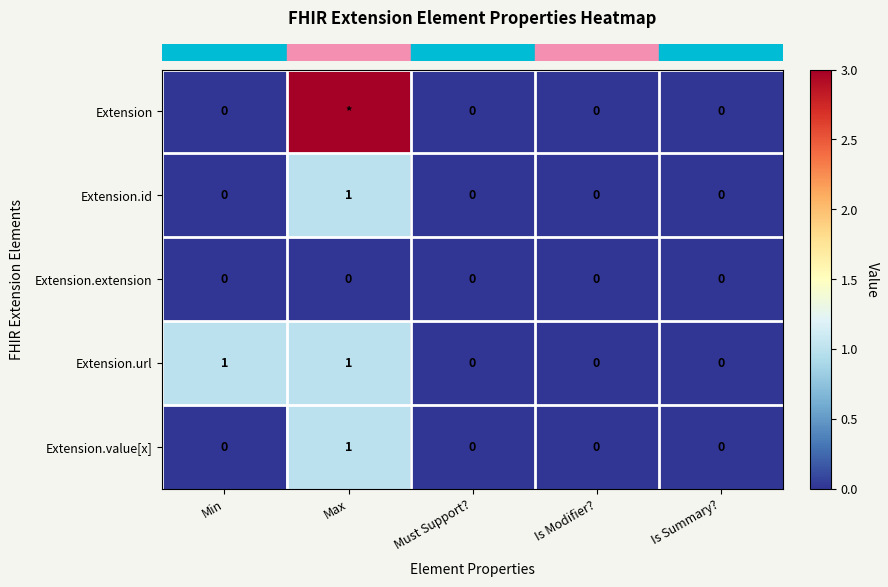

At which category is the sum across all series the highest?

Max